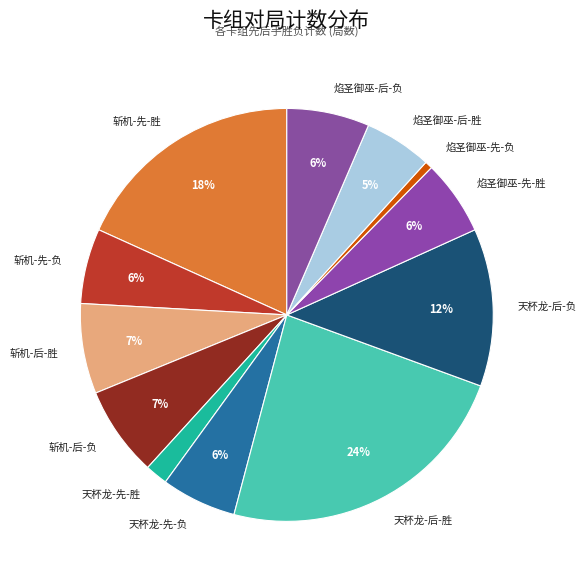

Which category has the smallest portion of the pie?

焰圣御巫-先-负